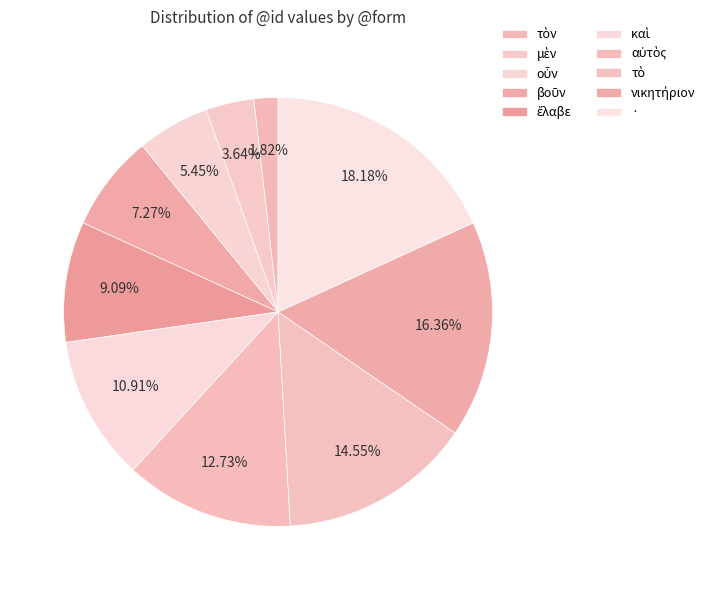

To the nearest percent, what is the difference between the τὸ and · slice percentages?

4%